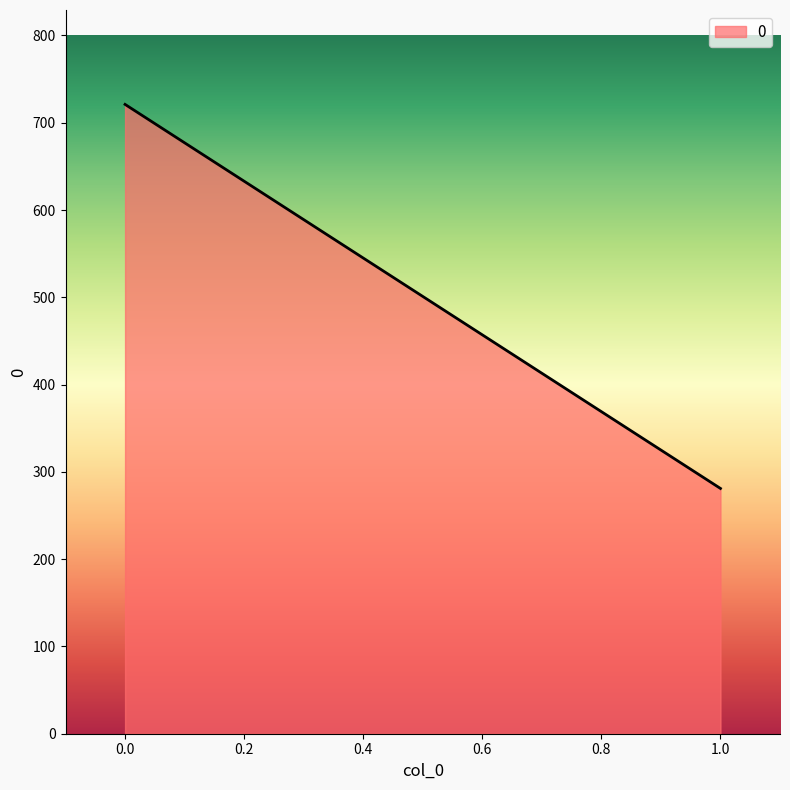

What is the change in value from 0 to 1?

-440